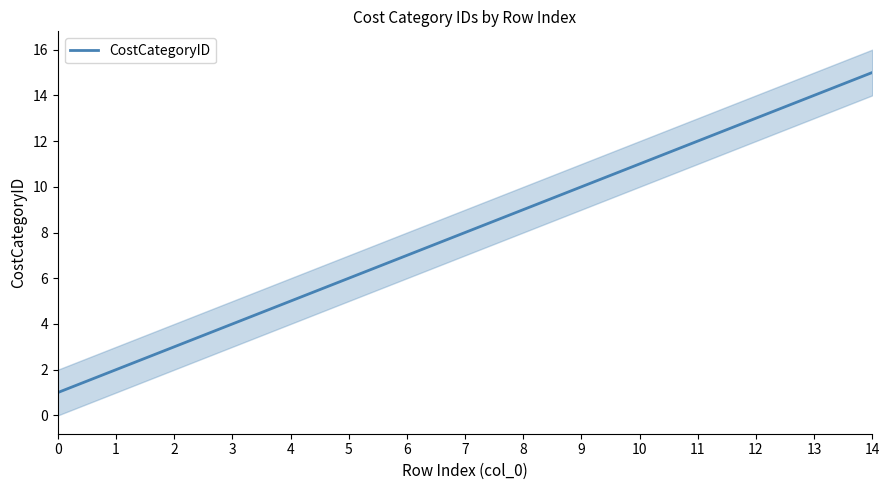

What is the difference between the values at 6 and 3?

3